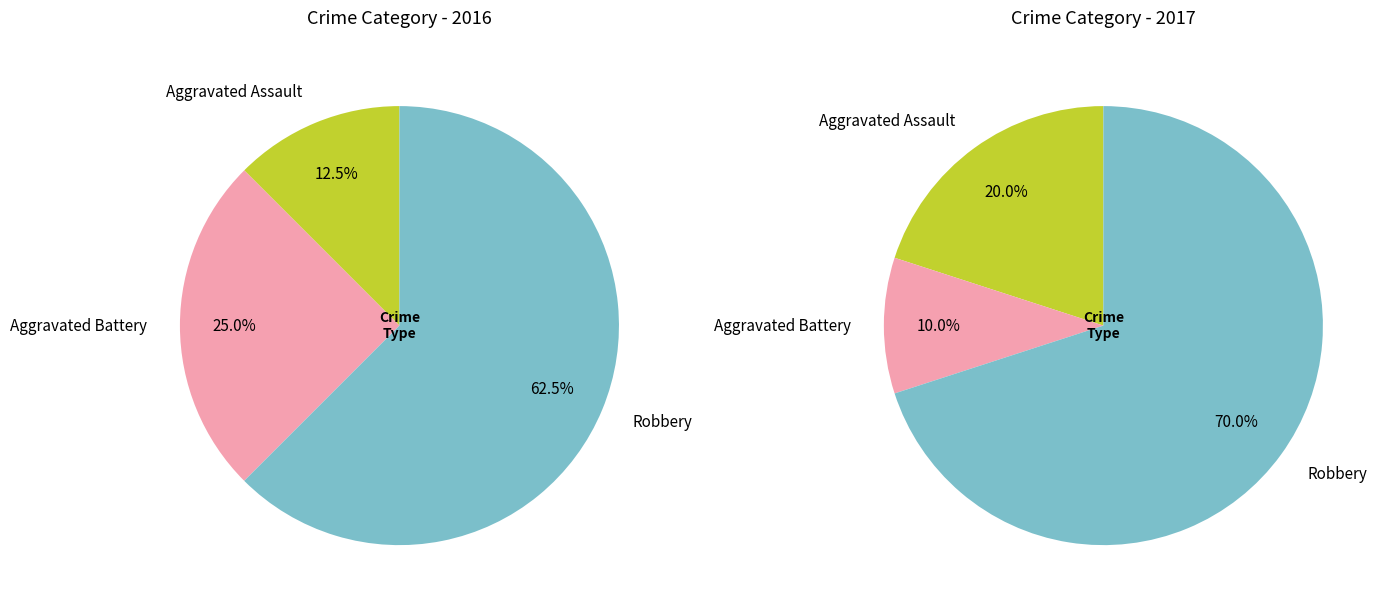

To the nearest percent, what percentage of the pie is Aggravated Battery?

25%